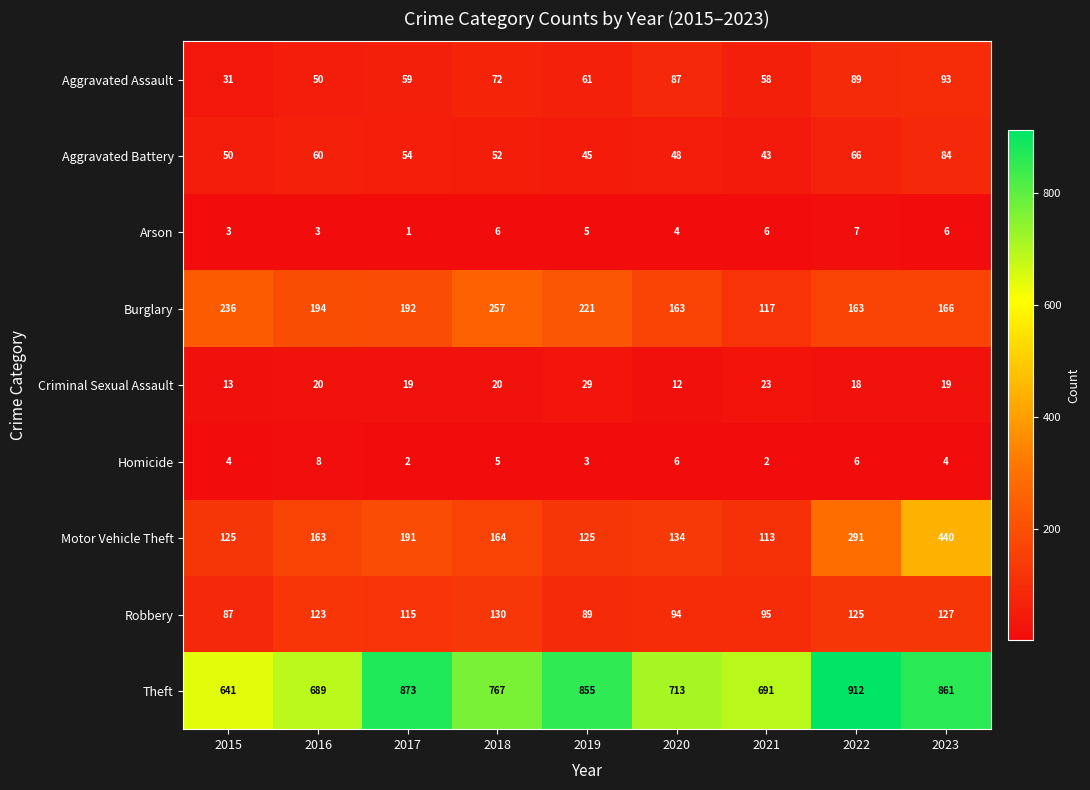

At which category does the chart reach its minimum across all series?

2017